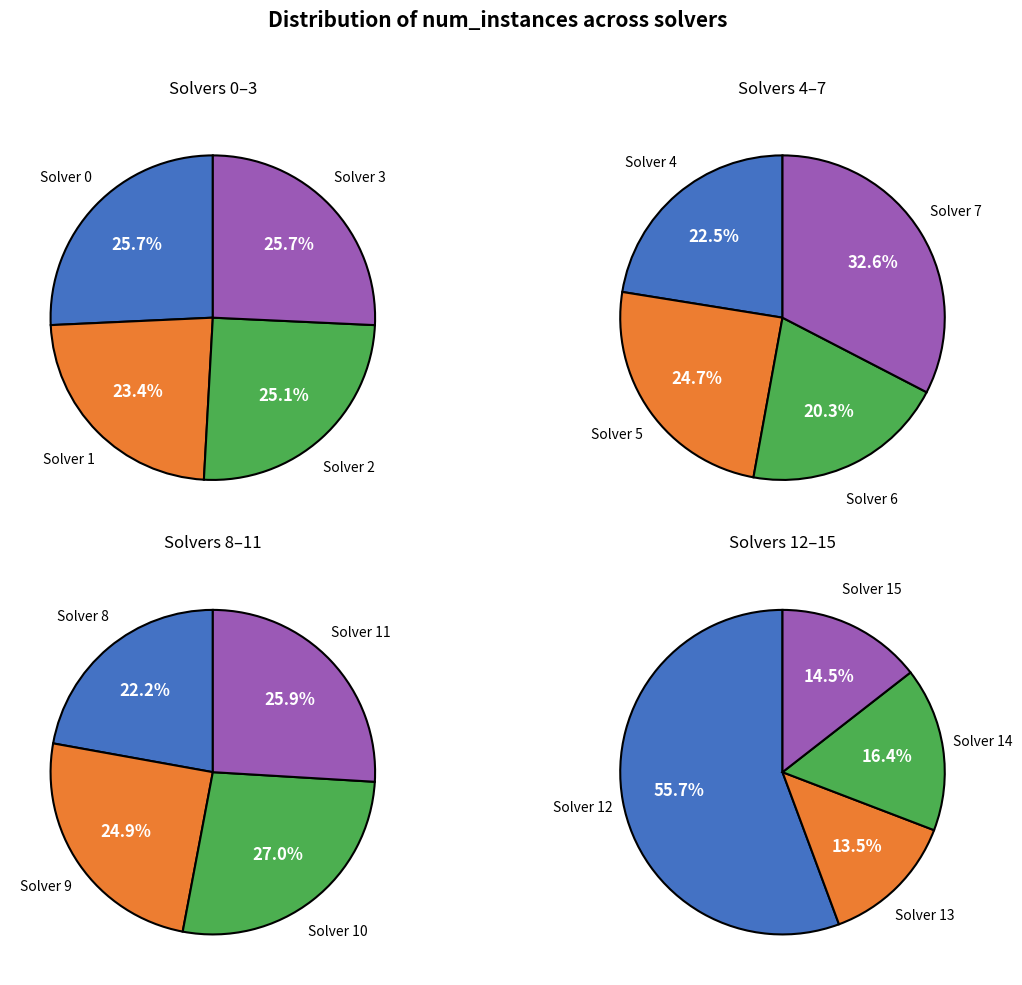

How many slices are in this pie chart?

16